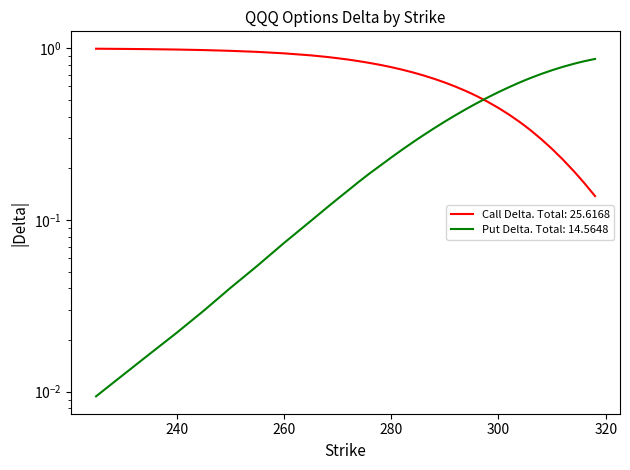

Reading left to right, extract all data points from this chart.

Call Delta: 1.0	1.0	1.0	1.0	1.0	1.0	1.0	0.9	0.9	0.9	0.9	0.9	0.8	0.8	0.8	0.8	0.8	0.8	0.7	0.7	0.7	0.7	0.6	0.6	0.6	0.5	0.5	0.5	0.4	0.4	0.4	0.4	0.3	0.3	0.3	0.2	0.2	0.2	0.2	0.1
Put Delta: 0.0	0.0	0.0	0.0	0.0	0.0	0.1	0.1	0.1	0.1	0.1	0.1	0.2	0.2	0.2	0.2	0.2	0.3	0.3	0.3	0.3	0.3	0.4	0.4	0.4	0.5	0.5	0.5	0.6	0.6	0.6	0.7	0.7	0.7	0.7	0.8	0.8	0.8	0.8	0.9